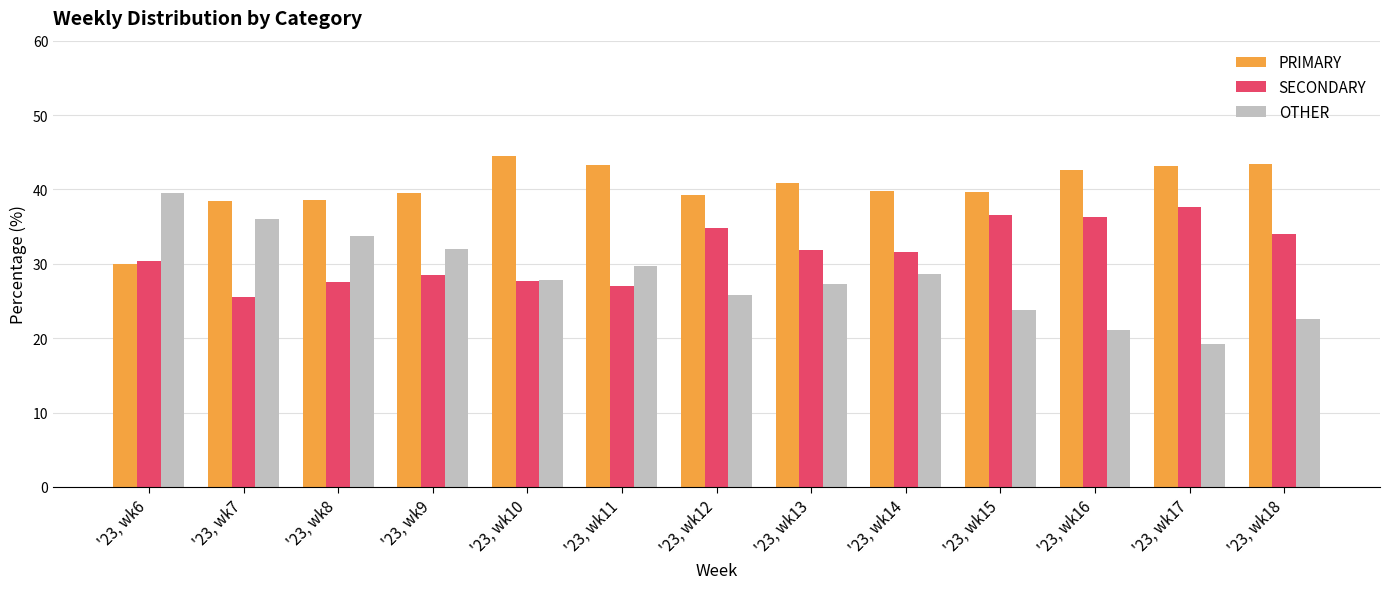

How many groups of bars are there?

13